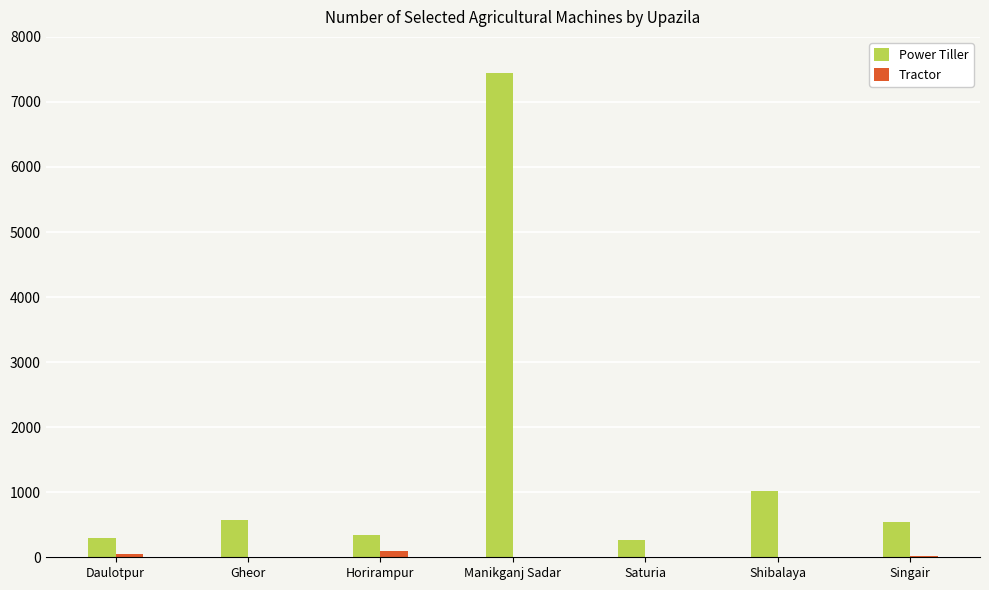

Where is Power Tiller nearest to the value 3861?

Shibalaya